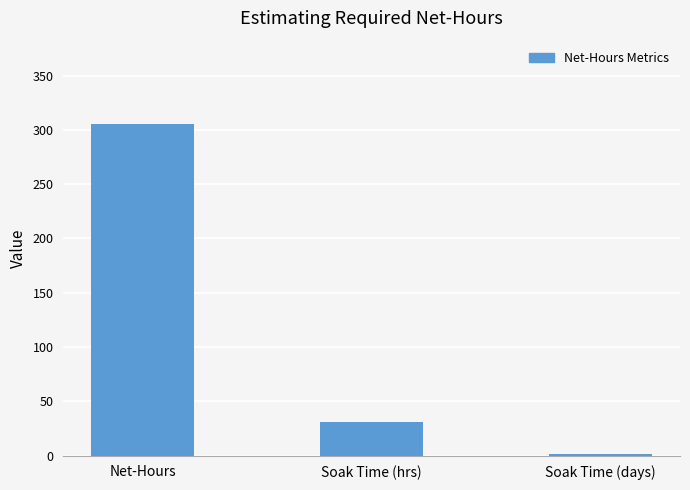

Where is the data nearest to the value 153?

Soak Time (hrs)